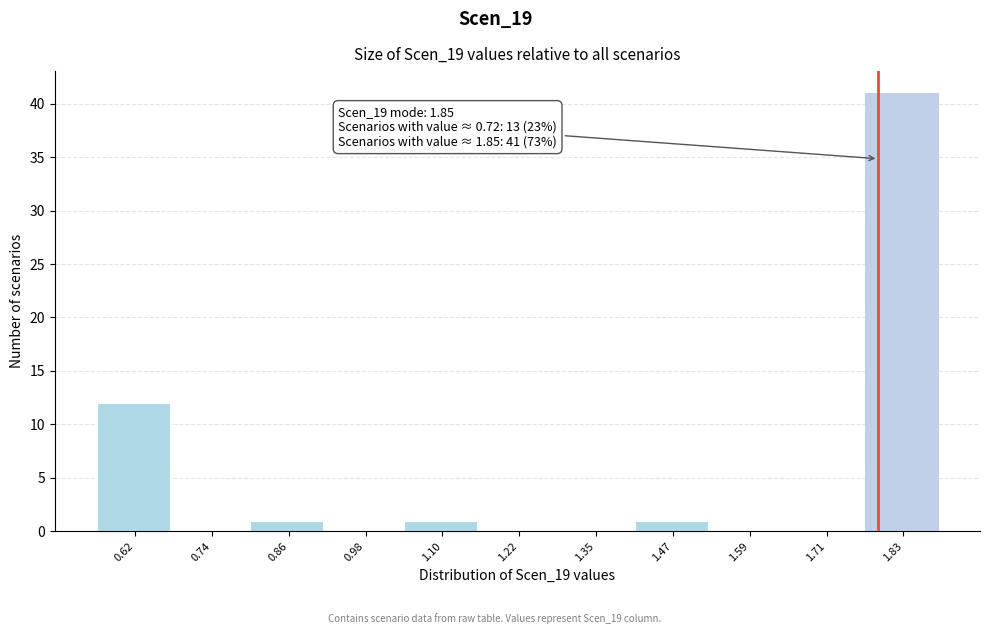

Reading right to left, transcribe all the data shown in this chart.

1.83=41	1.71=0	1.59=0	1.47=1	1.35=0	1.22=0	1.10=1	0.98=0	0.86=1	0.74=0	0.62=12